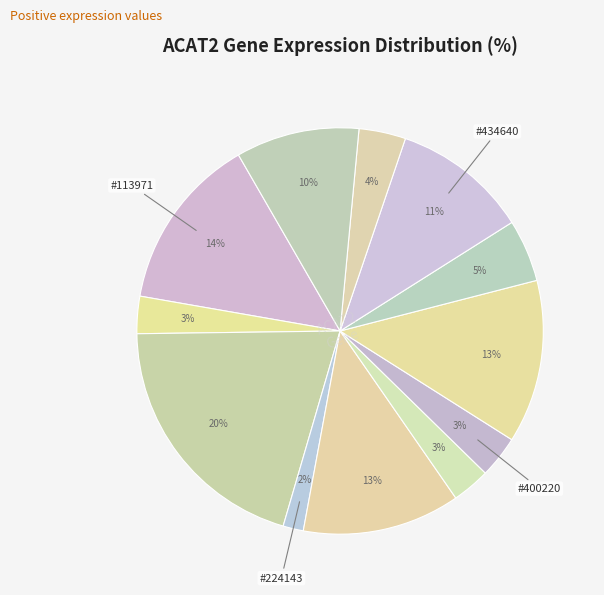

Count the number of slices in the pie.

12